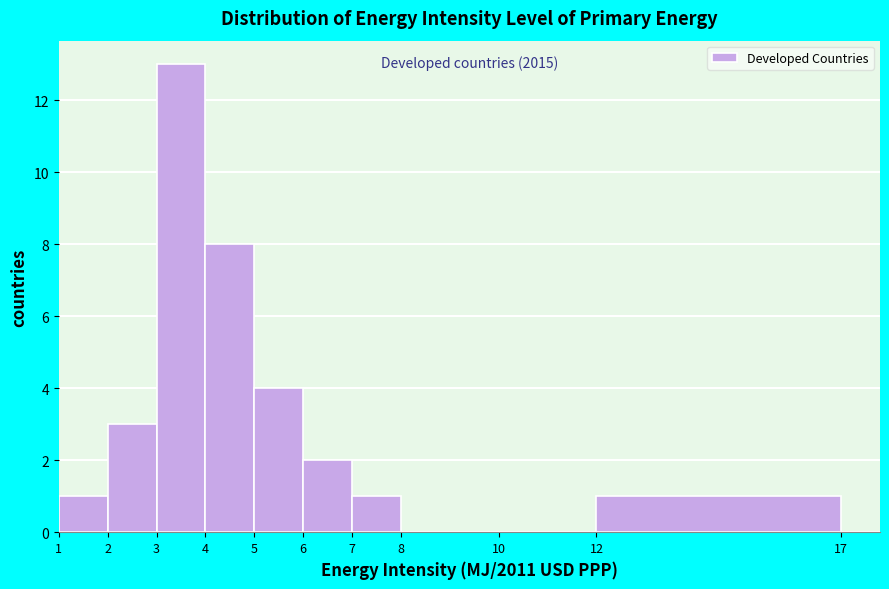

Over which range of the x-axis is the bar tallest?

3 to 4